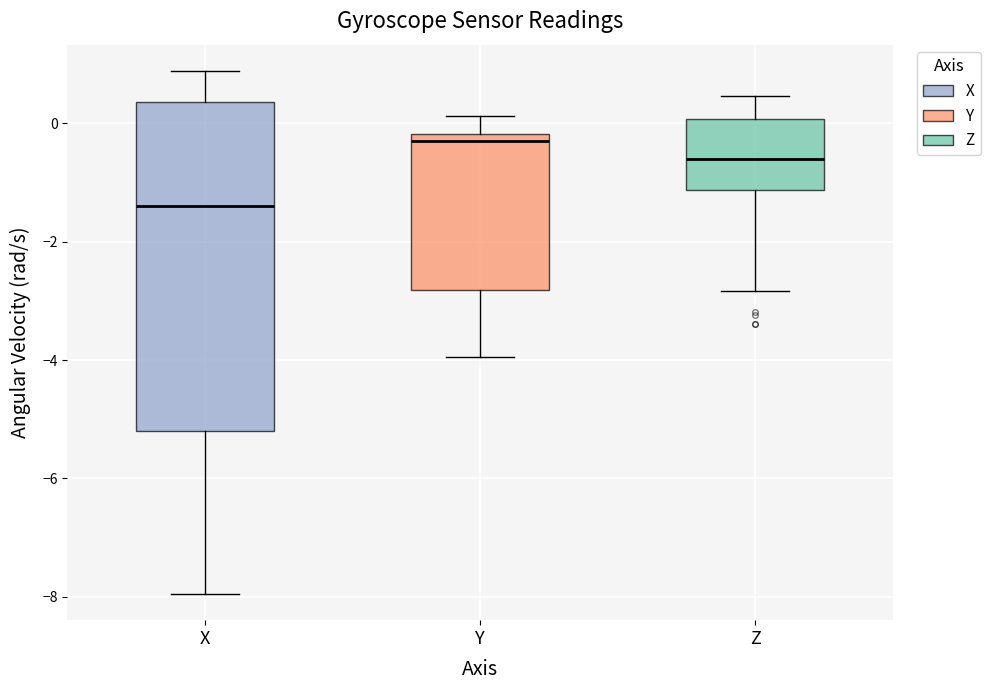

Which box's median line is the lowest?

X